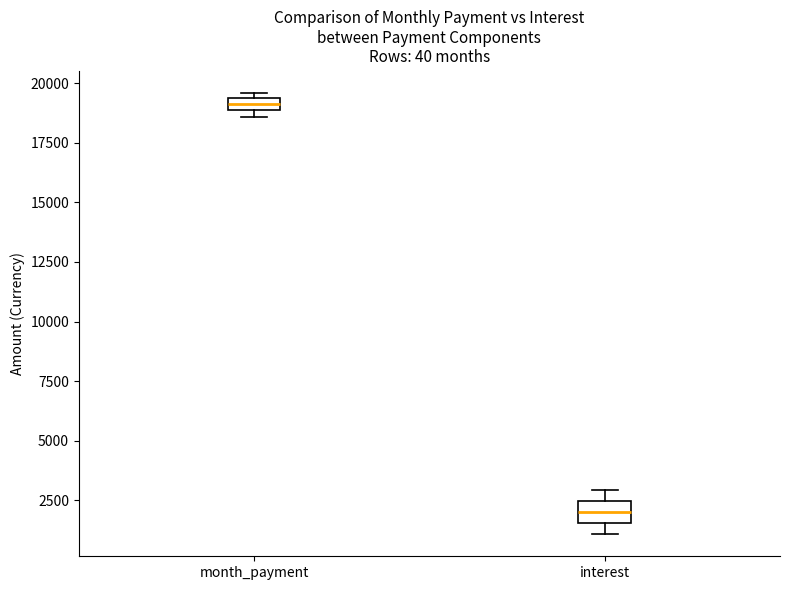

Where is the lower edge of the box for month_payment on the y-axis? The values are not printed on the chart, so give them approximately, as read against the axis.

19000